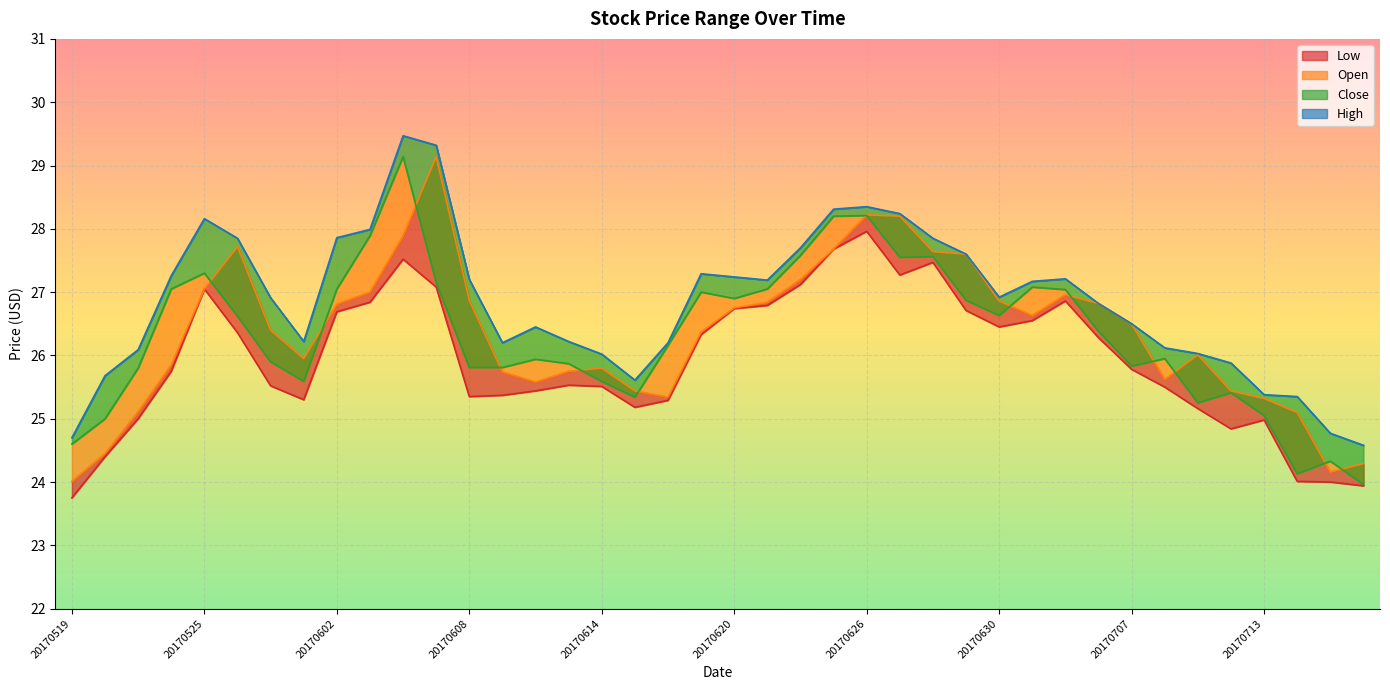

Which series changed the most between 20170621 and 20170628?

Open